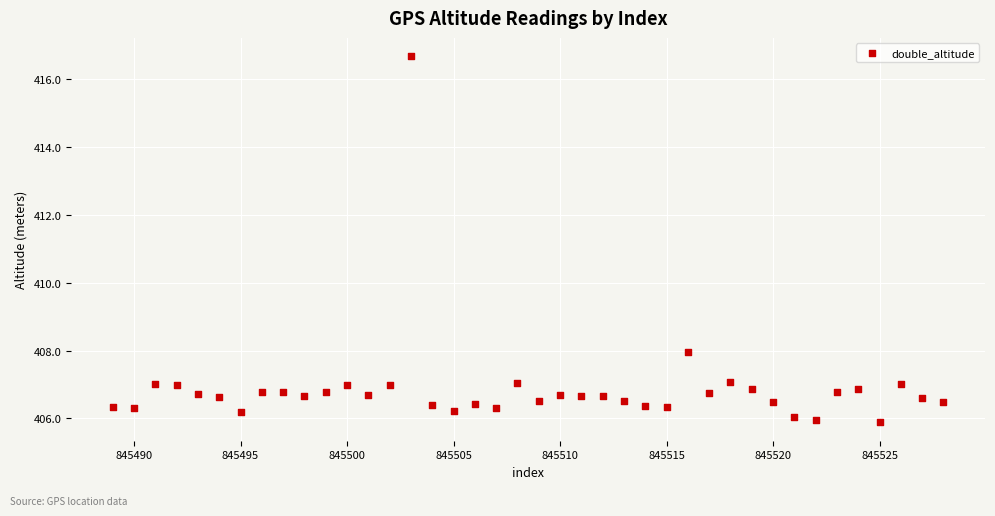

What is the range of X values (max minus min)?

39.0